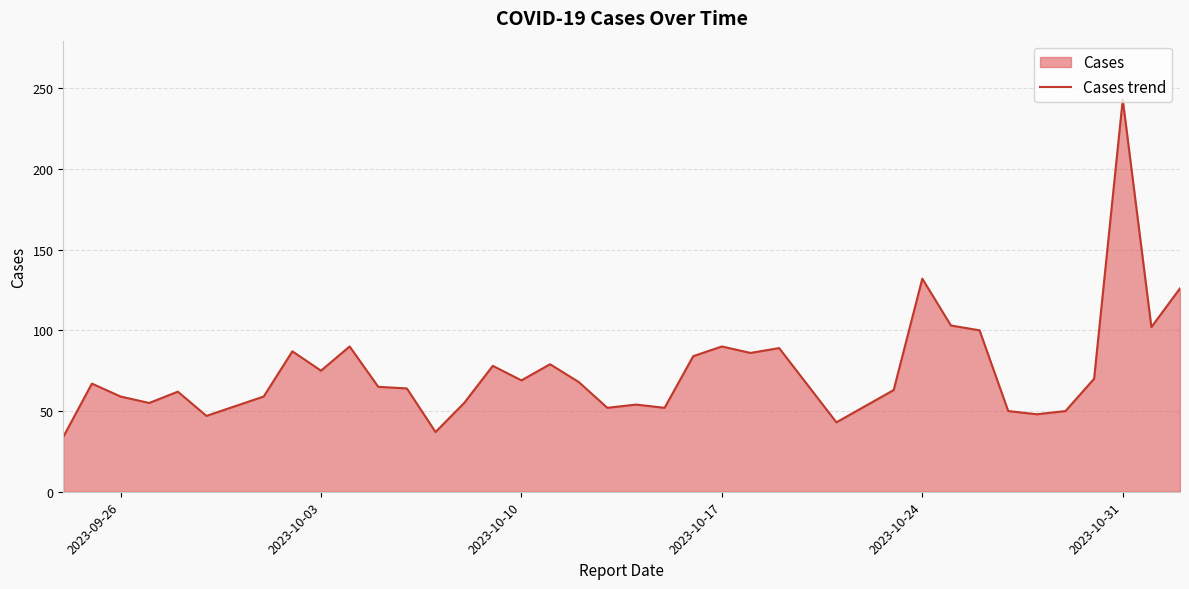

True or false: the data shows 79 at 2023-10-24.

False